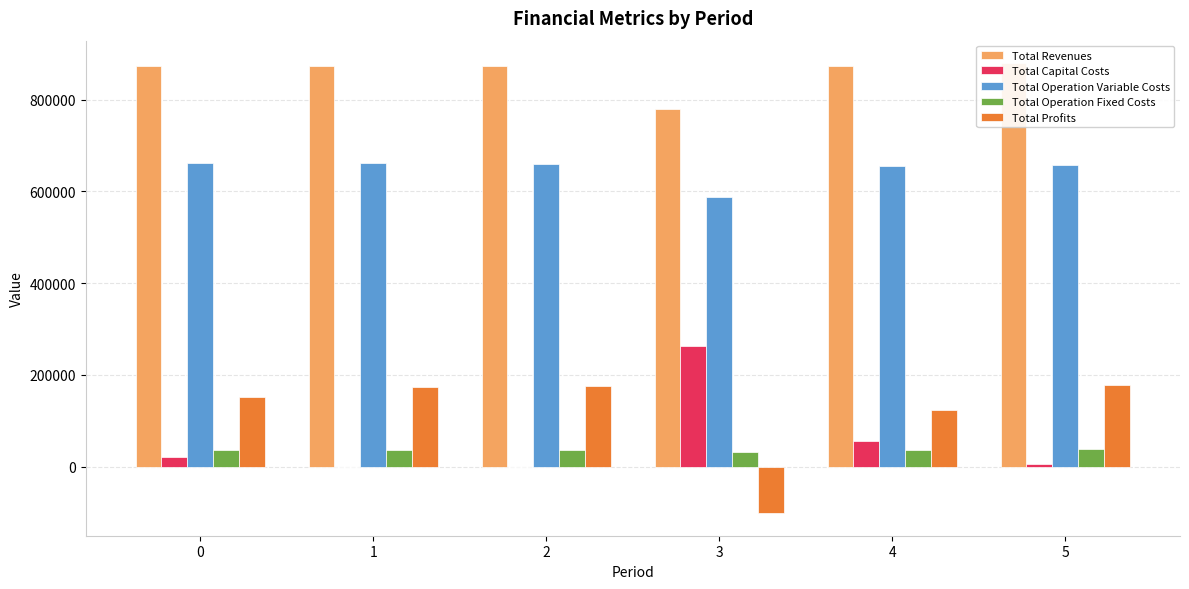

What is the highest value of the Total Revenues series?

879788.6